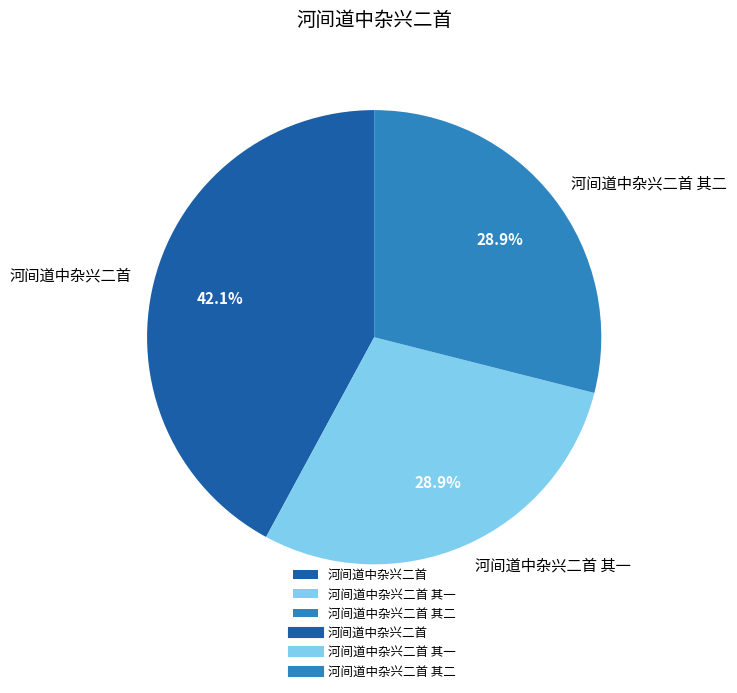

To the nearest percent, what is the difference between the largest and smallest slice percentages?

13%